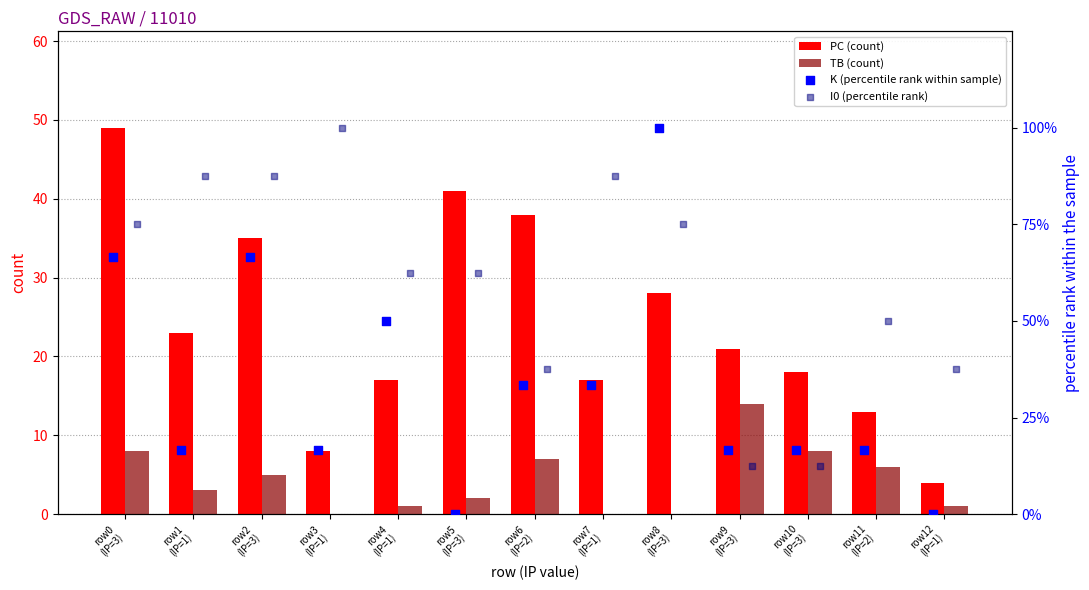

What is the sum of all TB (count) values?

55